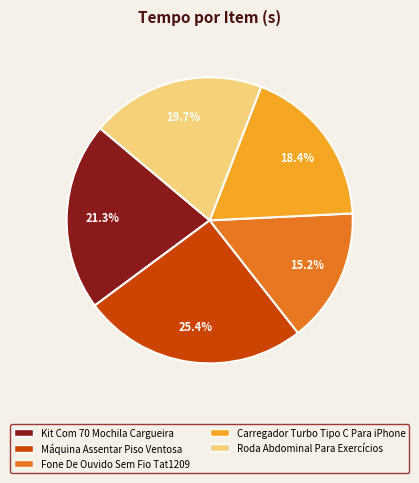

How many slices are in this pie chart?

5